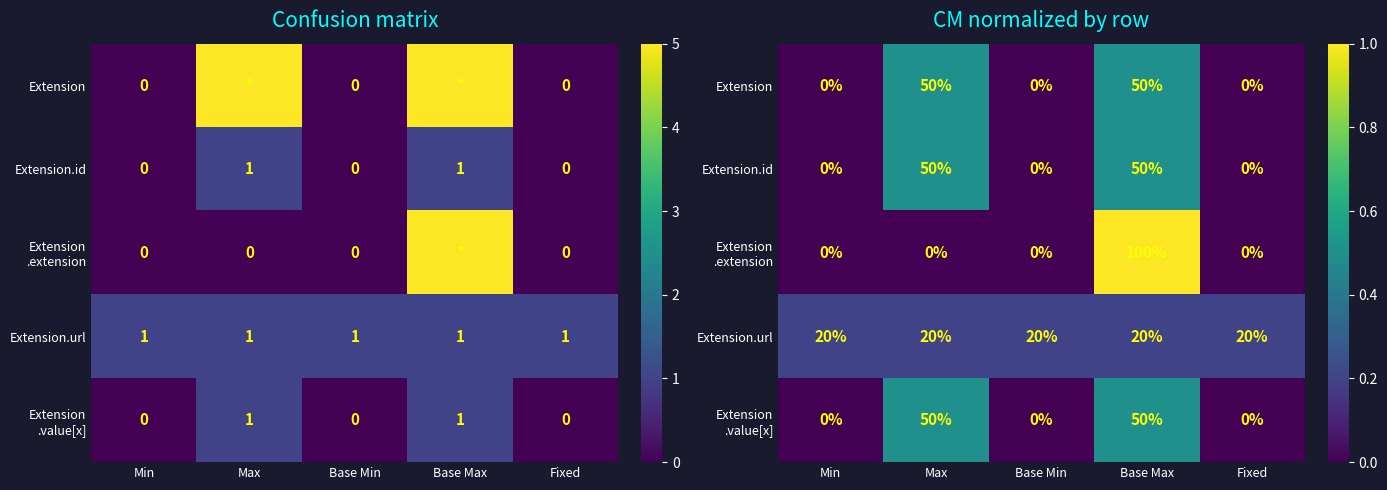

Which category has the lowest value in the Extension.url series?

Min